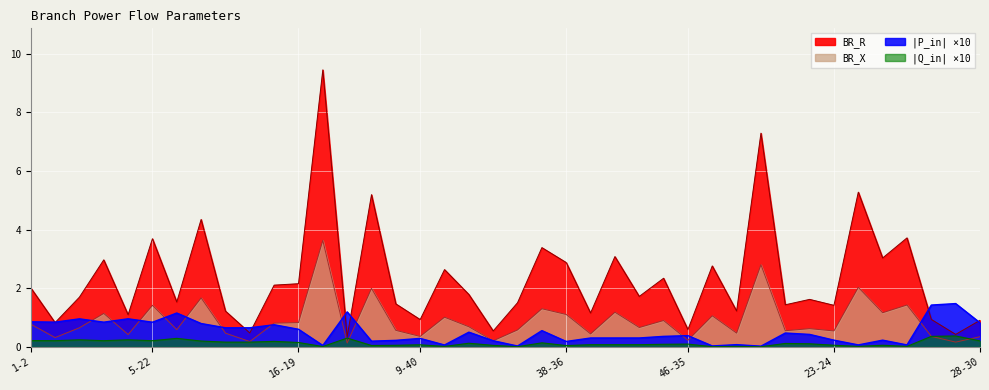

What is the maximum value for BR_R?

9.4